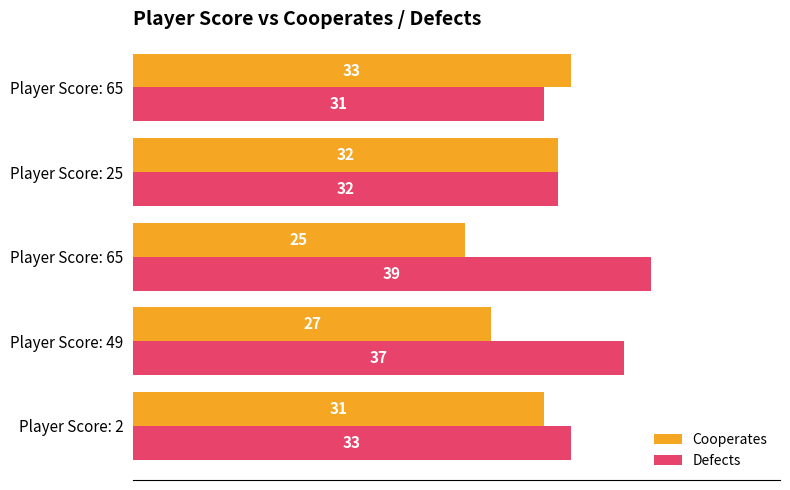

What are all the series names shown in the legend?

Cooperates, Defects